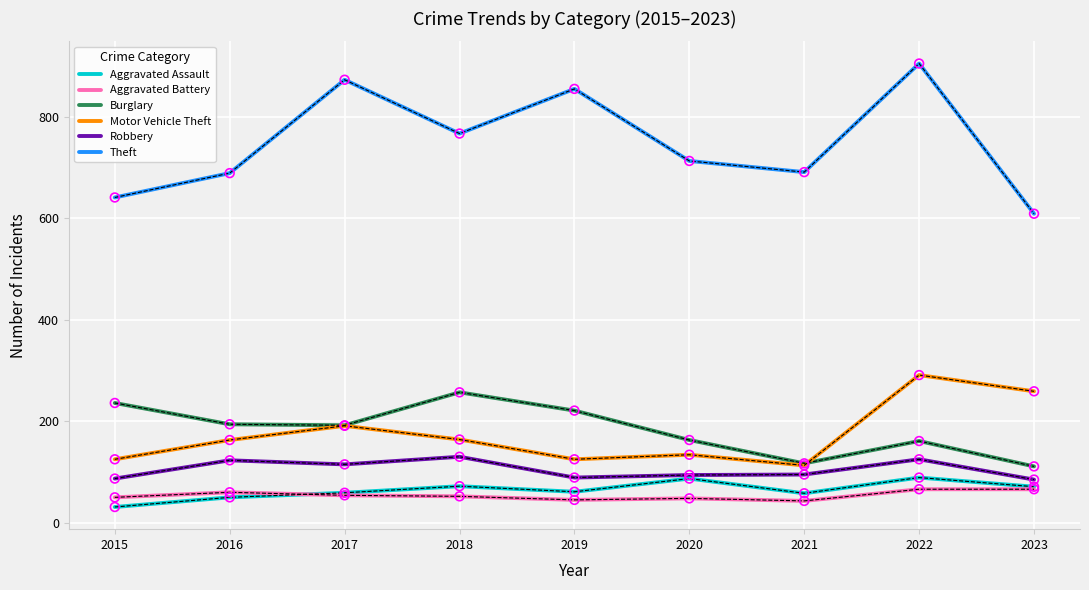

Which series has the widest spread of values?

Theft